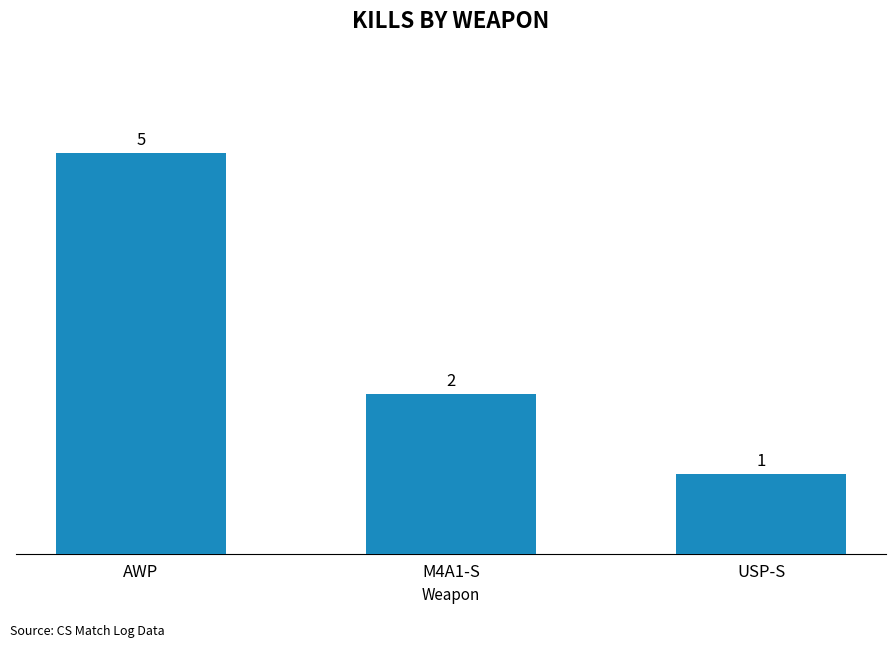

What is the change in value from AWP to M4A1-S?

-3